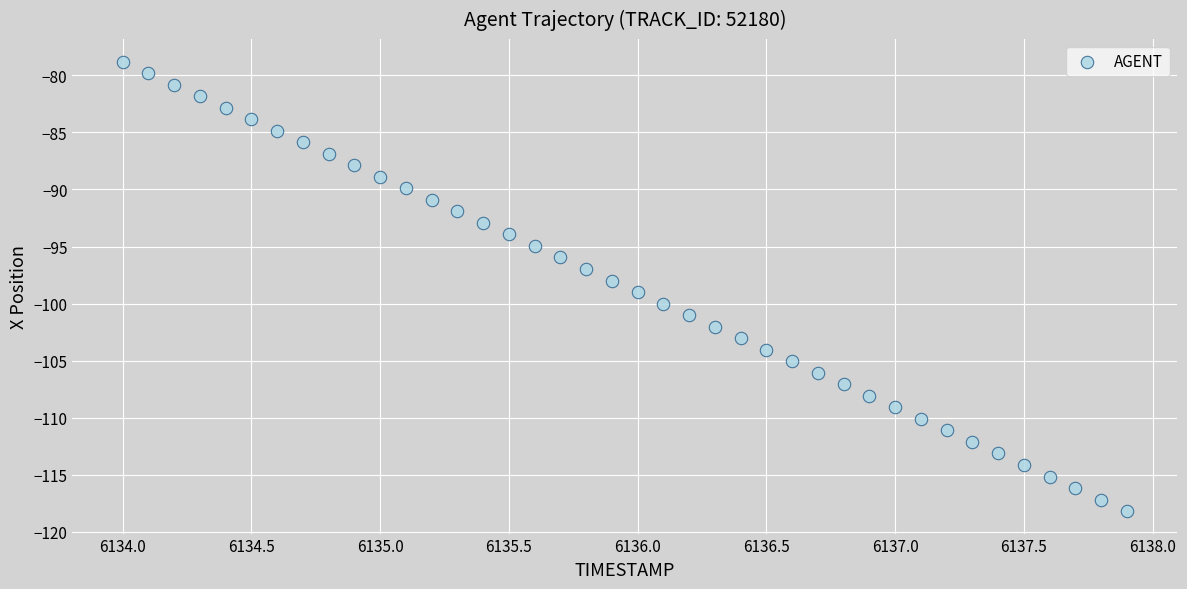

What is the range of Y values (max minus min)?

39.4